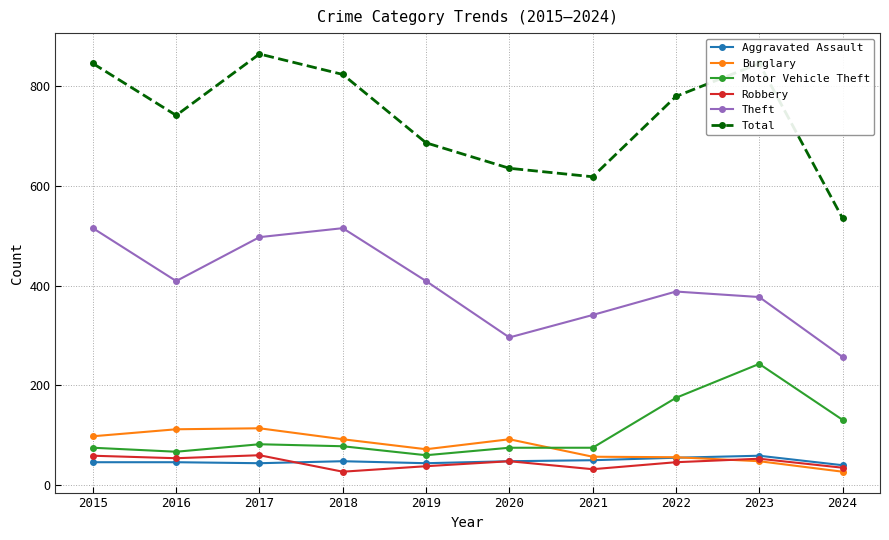

How many categories are shown in the chart?

10